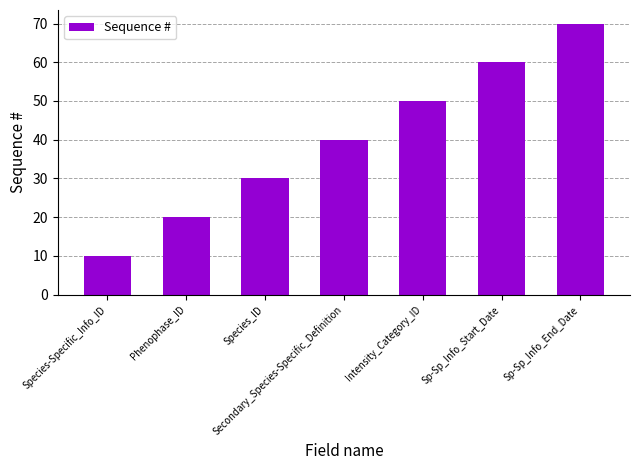

What is the label of the 7th bar from the right?

Species-Specific_Info_ID